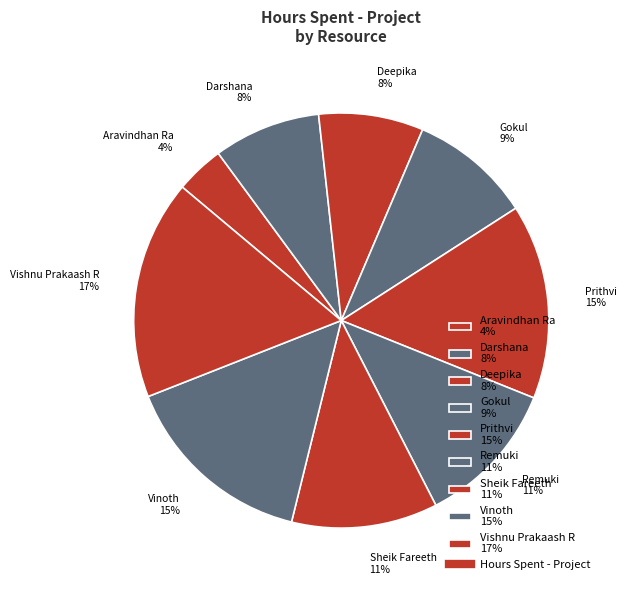

To the nearest percent, what portion does Prithvi represent?

15%